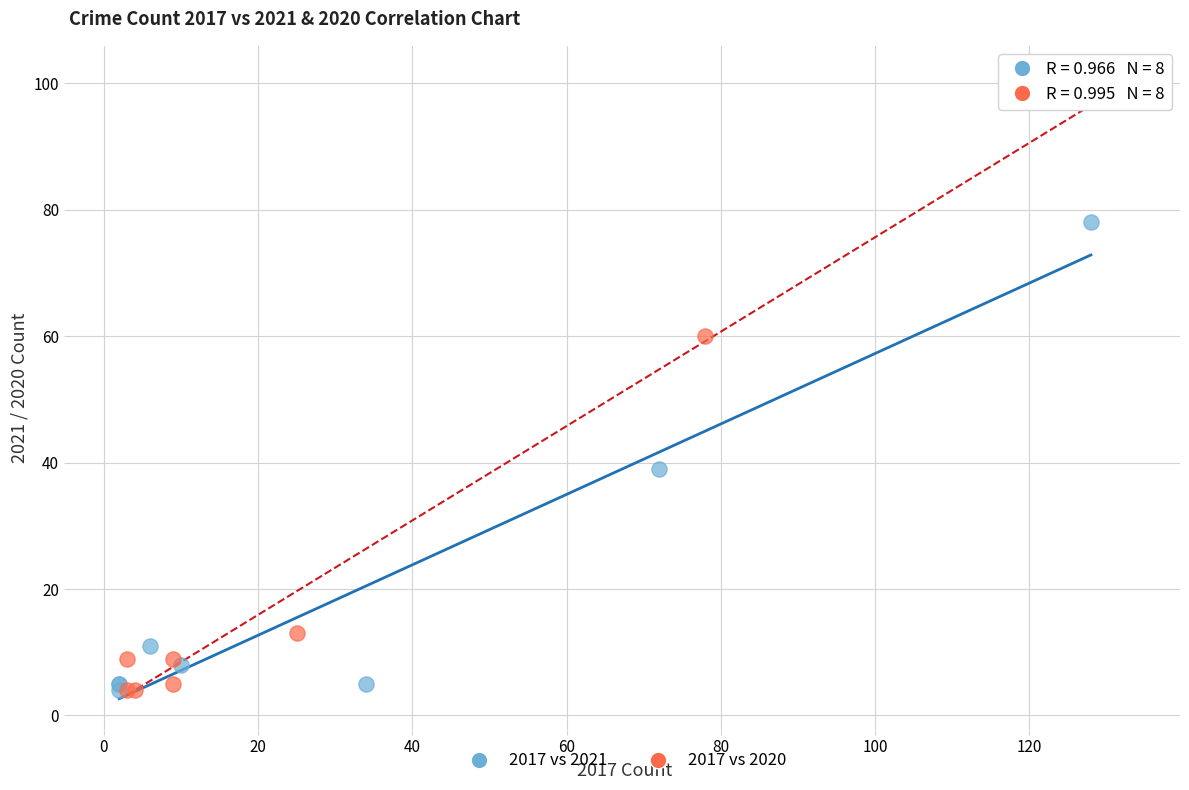

Which series has the widest spread of Y values?

2017 vs 2020